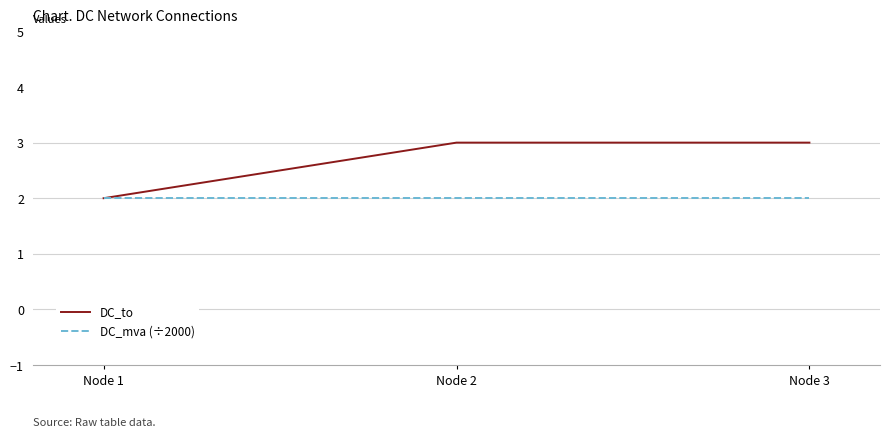

How many values in the DC_to series are below 3?

1